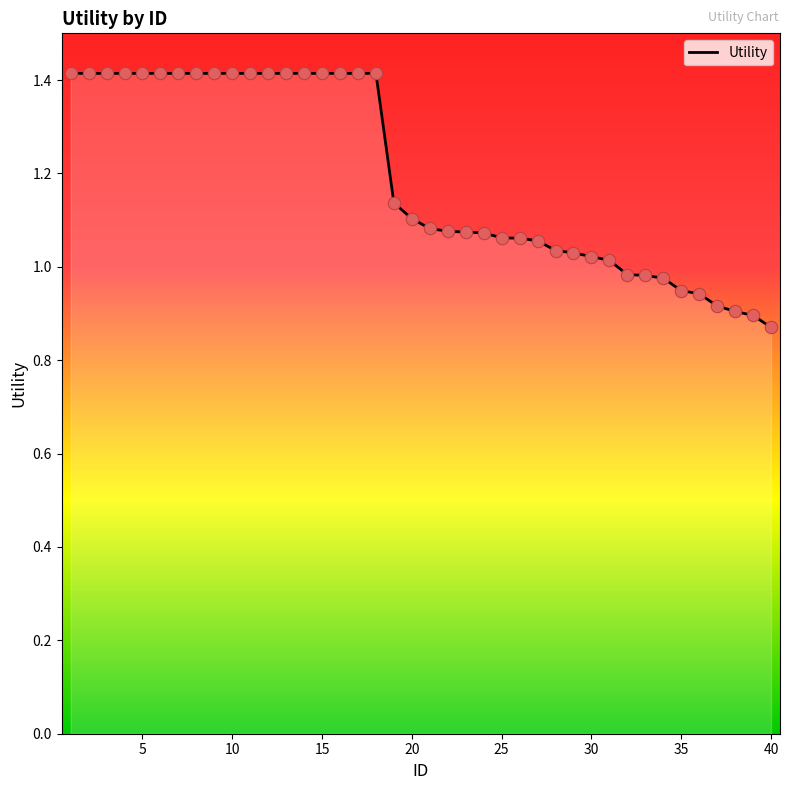

What is the difference between the maximum and minimum values?

0.5